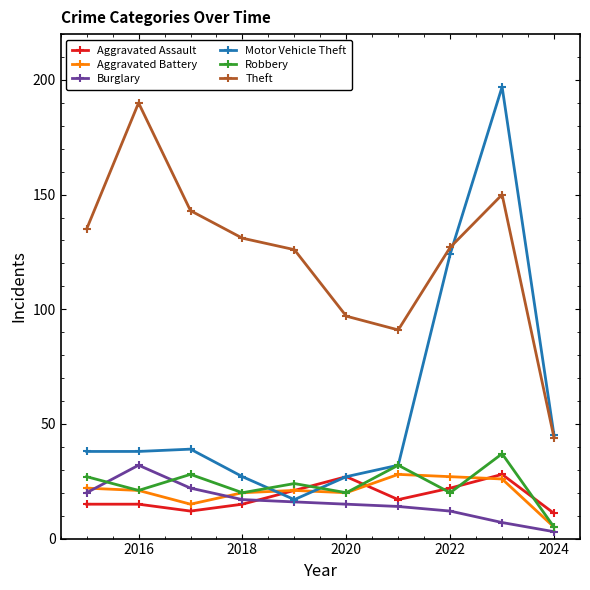

Which series has the widest spread of values?

Motor Vehicle Theft